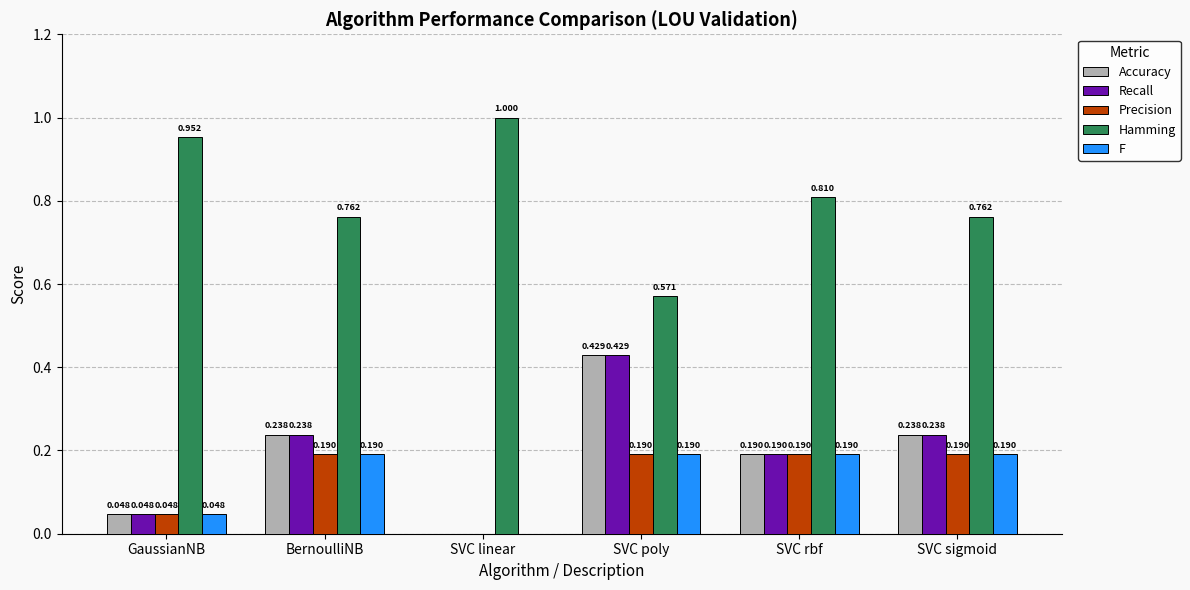

At which label does Accuracy reach its peak?

SVC poly